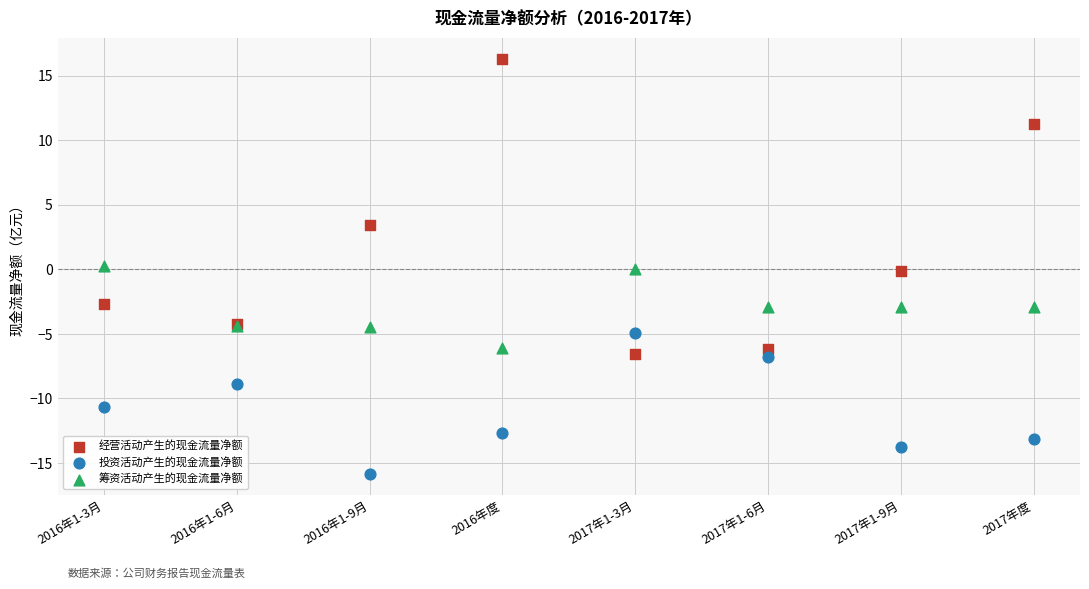

Which series has the largest Y range (max minus min)?

经营活动产生的现金流量净额